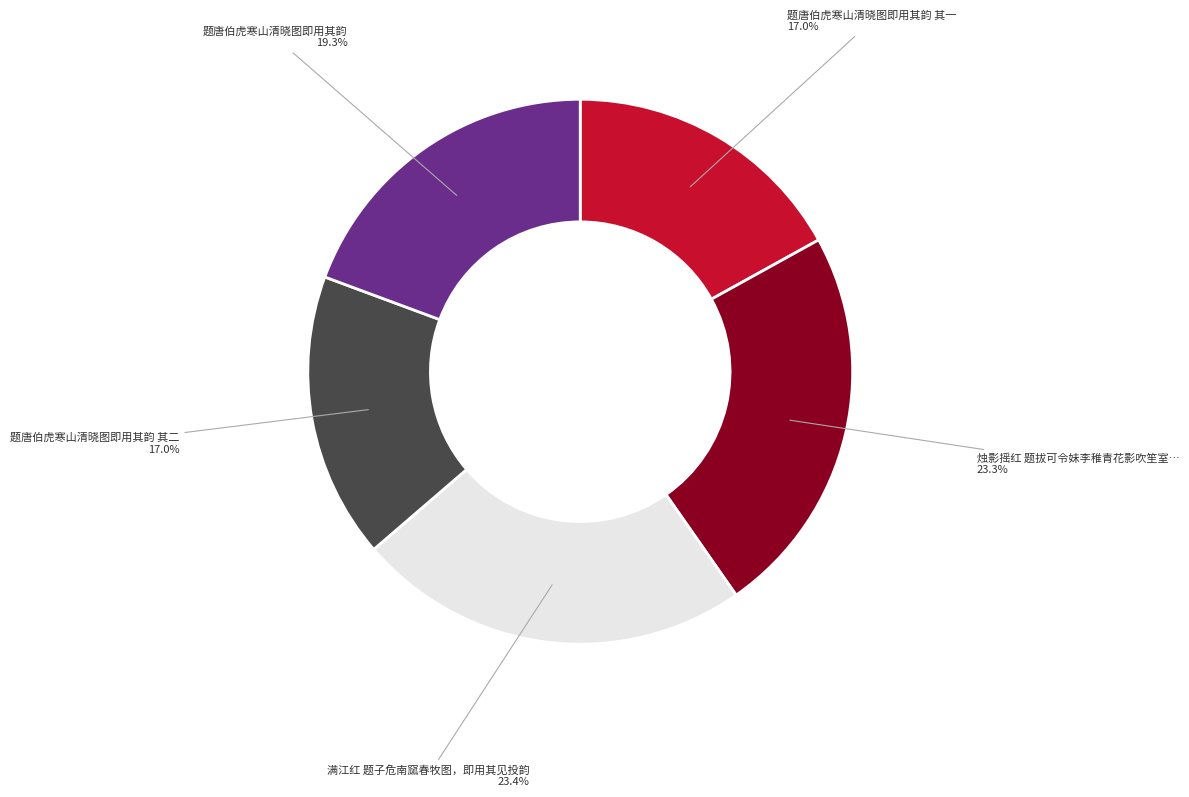

Is there a majority slice in this chart?

No